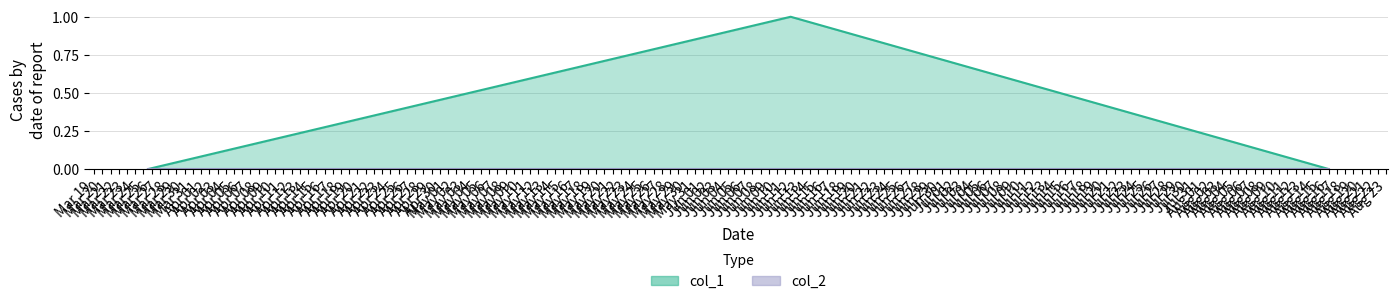

Which series has the largest range (max minus min)?

col_1